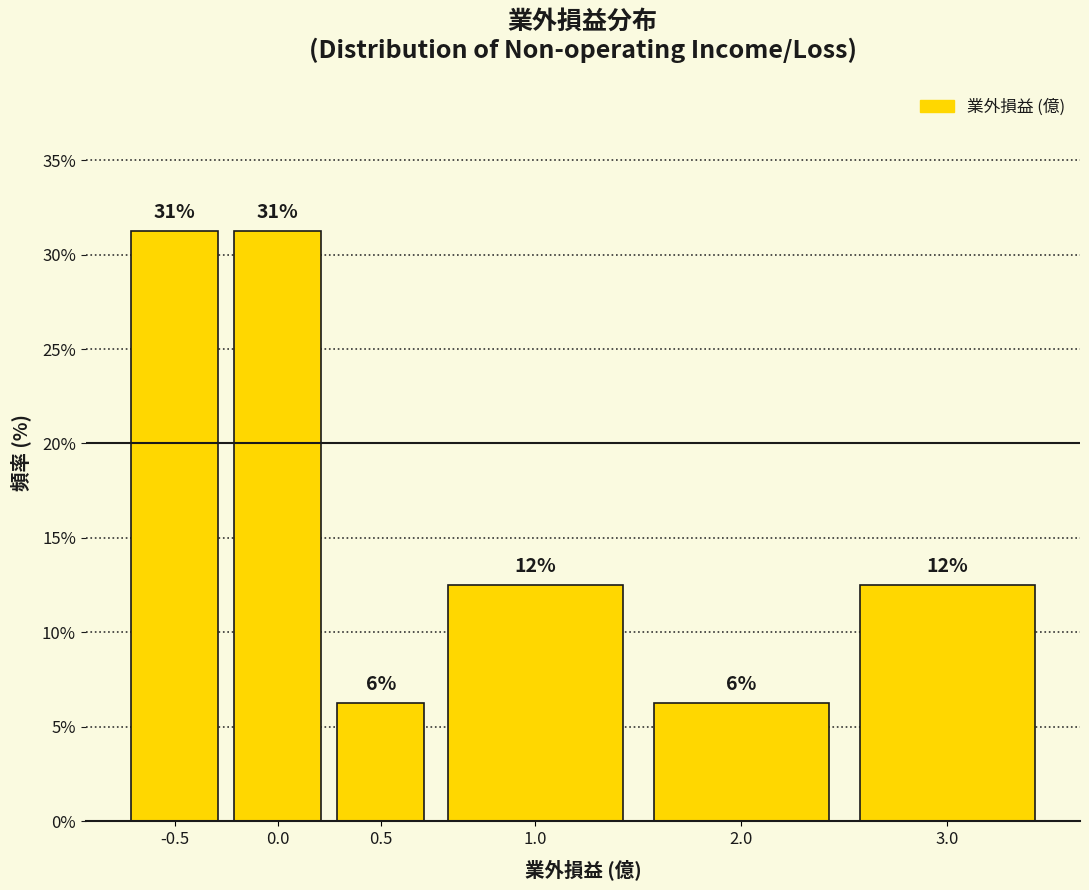

How many bars are there in total?

6